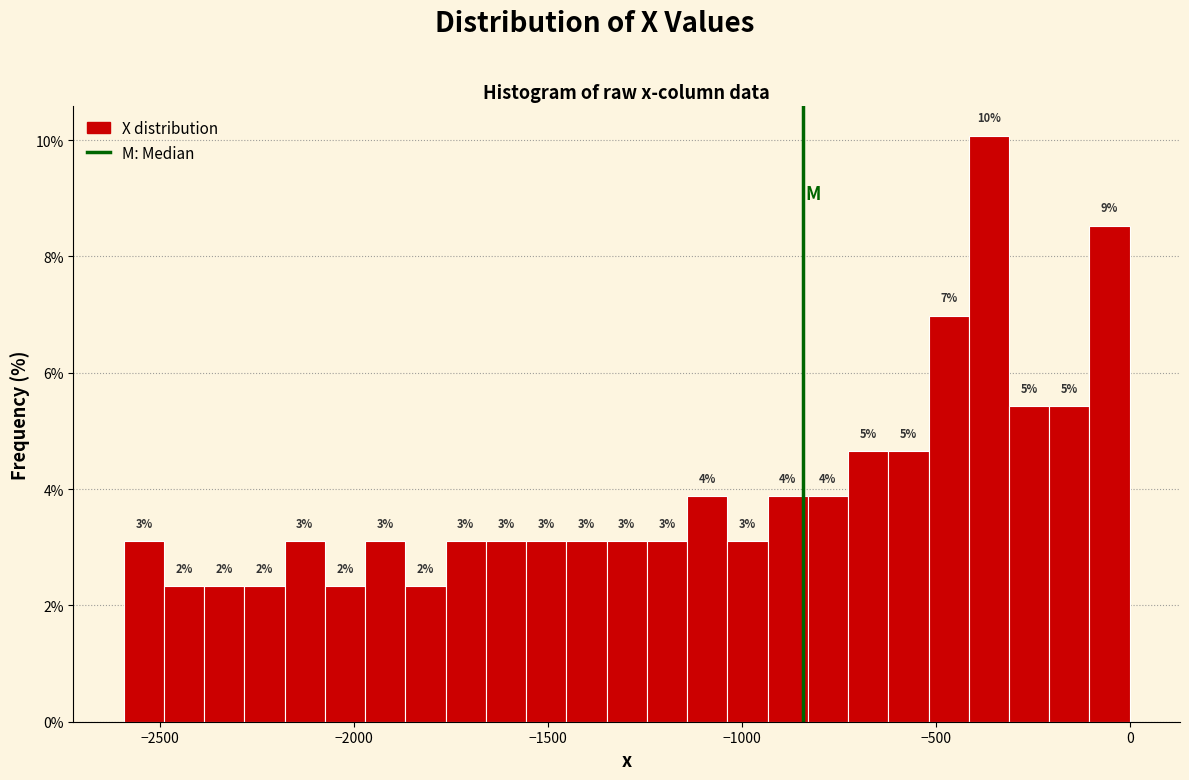

Read against the x-axis, roughly where is the centre of the tallest bar?

-350